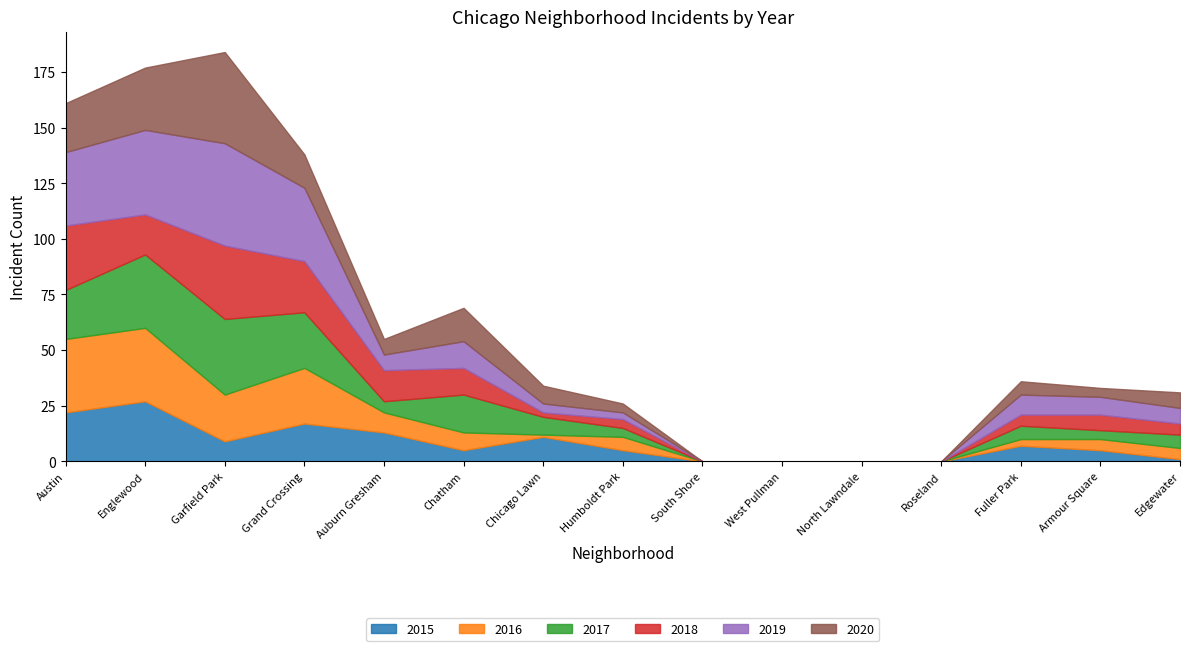

What is the difference between the 2016 values at West Pullman and Austin?

33